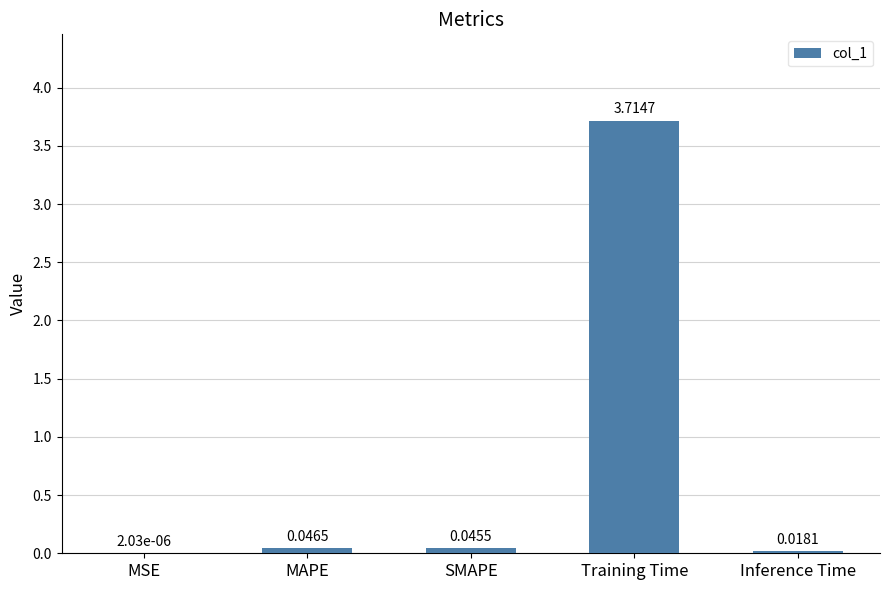

The value at Training Time is 5.9. True or false?

False